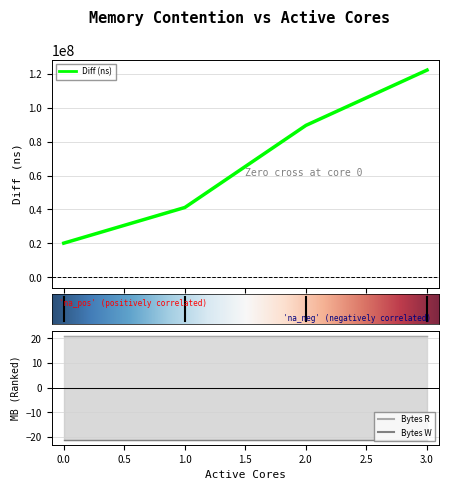

What is the difference between the maximum and second lowest values in the Diff (ns) series?

80847758